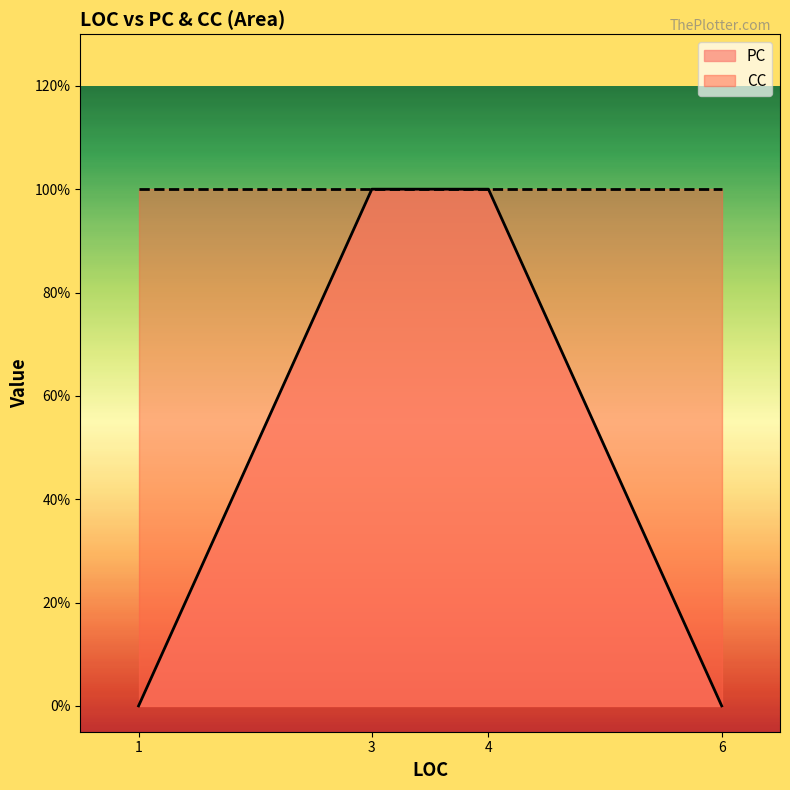

Between 6 and 3, which is larger?

3